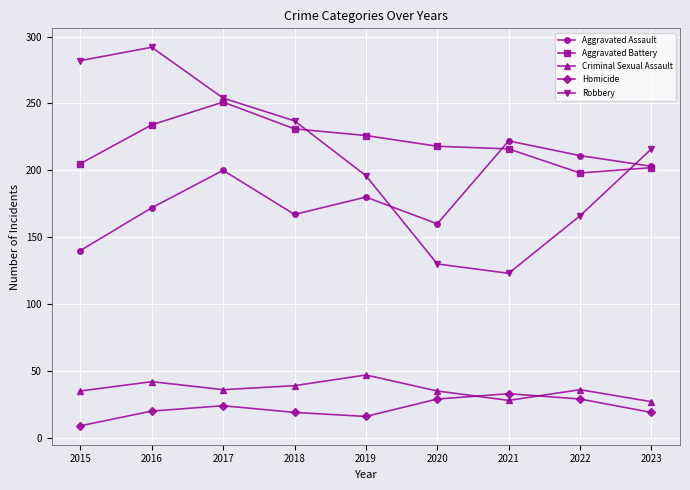

How many data points in Aggravated Assault are less than 180?

4